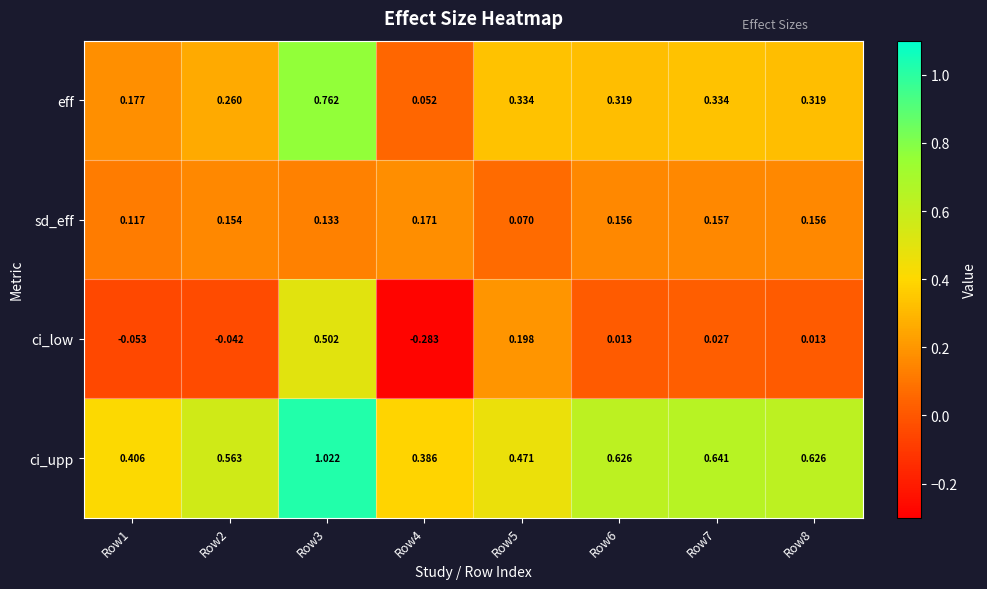

Rank the series at Row2 from lowest to highest value.

ci_low, sd_eff, eff, ci_upp